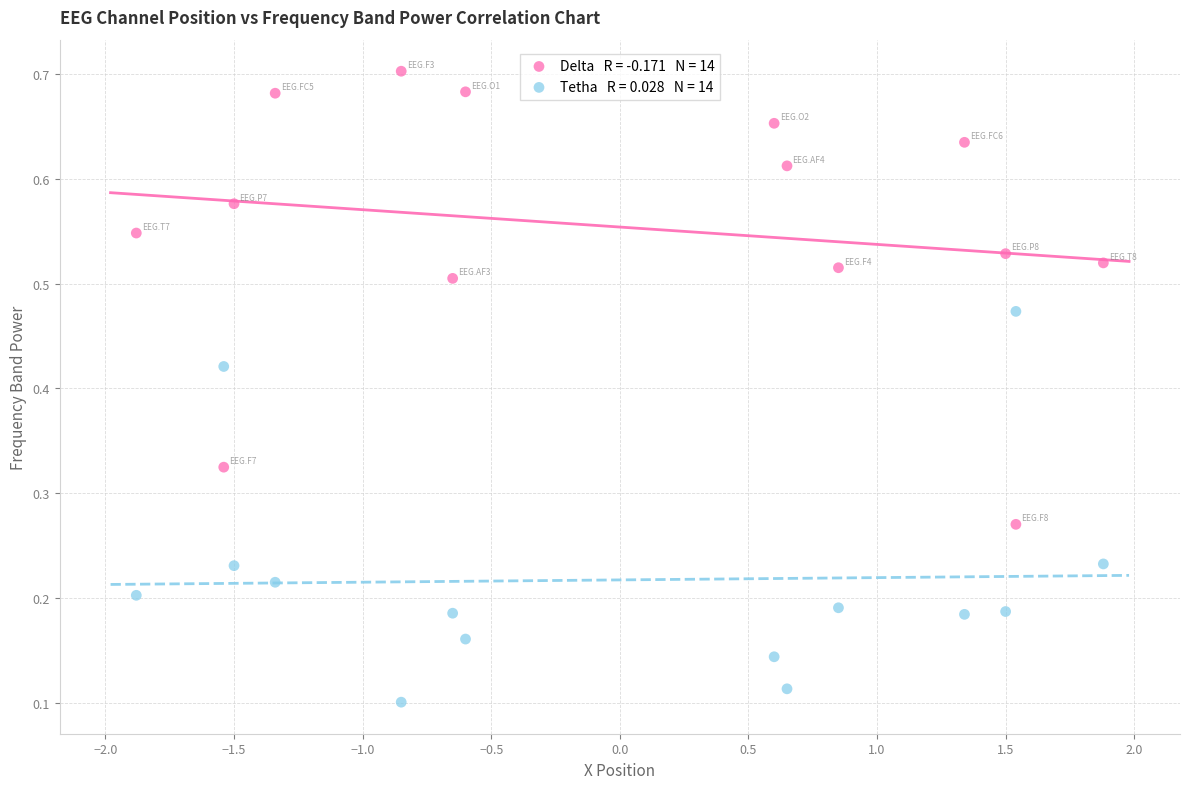

Across all data points, what is the range of X values (max minus min)?

3.8